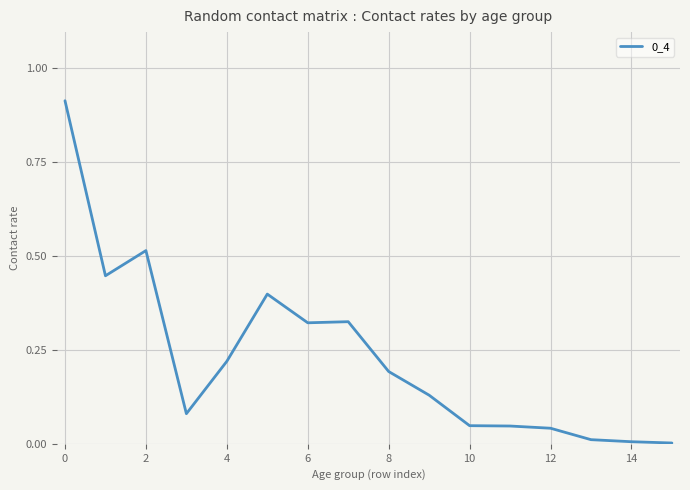

The chart shows a value of 0.0 at 14. True or false?

True